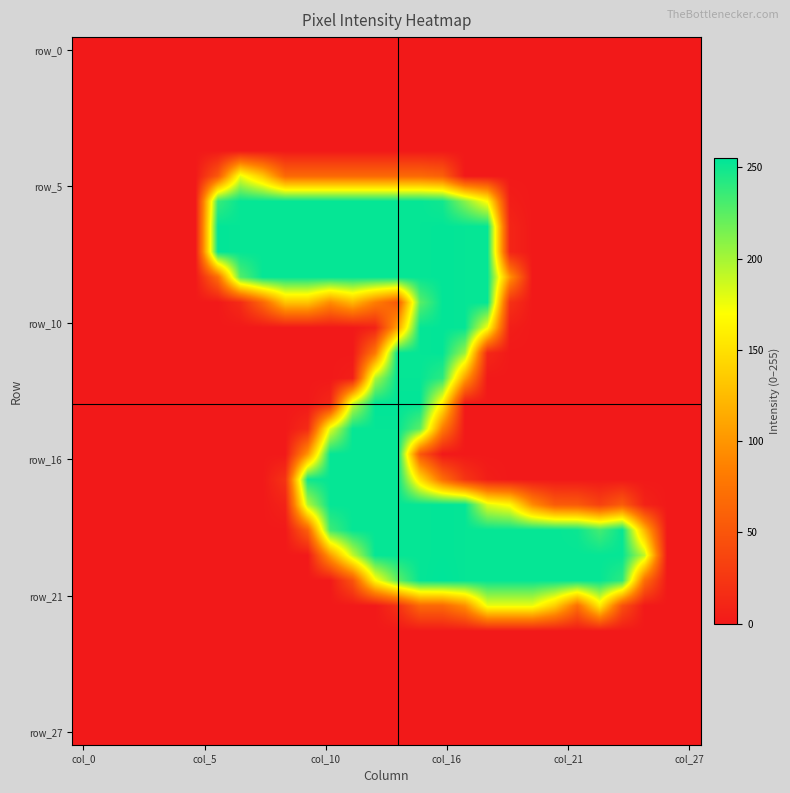

Which label corresponds to the smallest value in the chart?

col_0